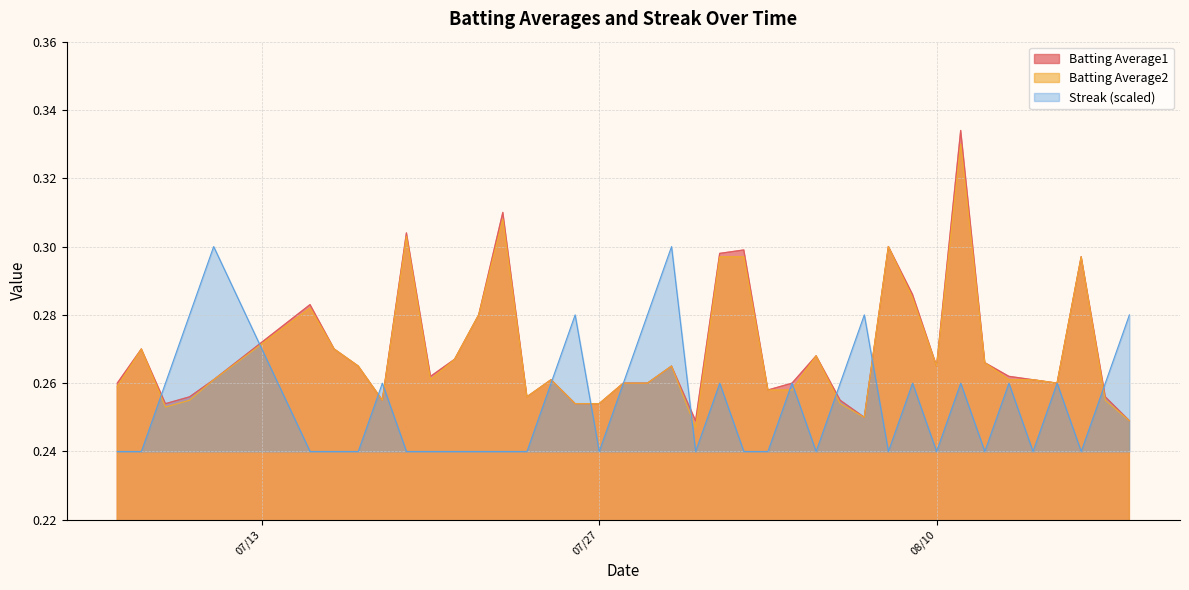

Which series has the largest range (max minus min)?

Batting Average1